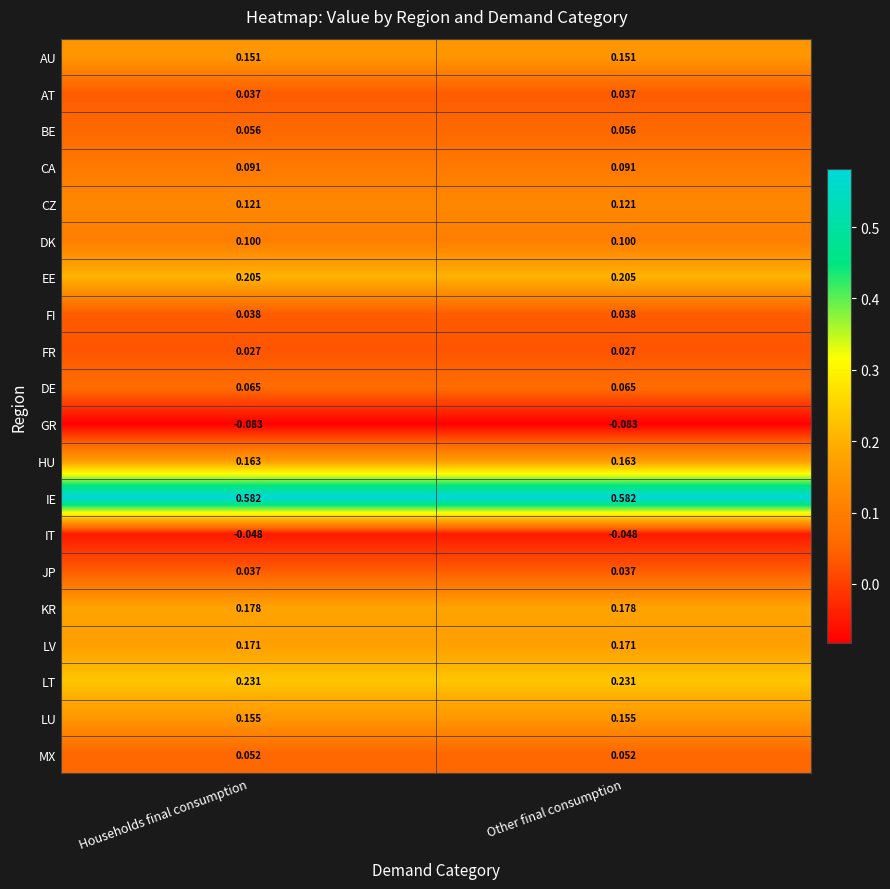

Which series has the largest total across all categories?

IE